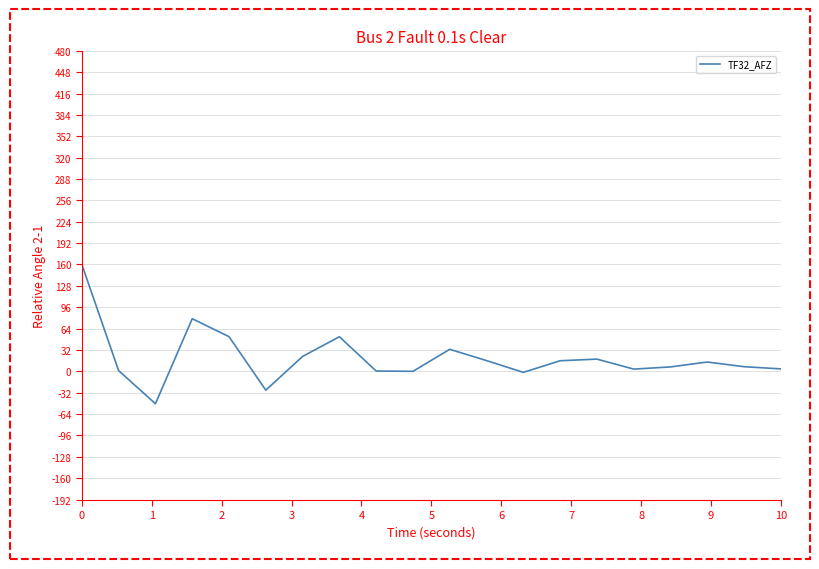

What is the greatest value displayed?

160.0